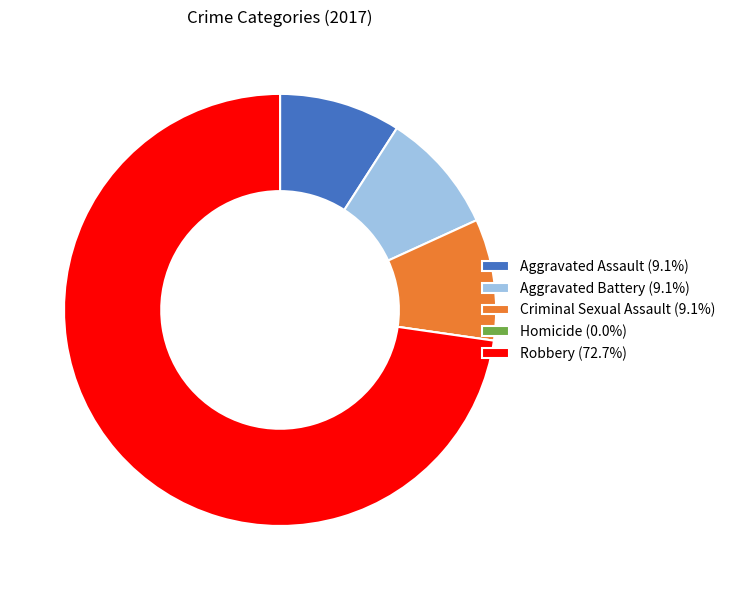

Do Aggravated Assault (9.1%) and Criminal Sexual Assault (9.1%) together represent more than half of the pie?

No